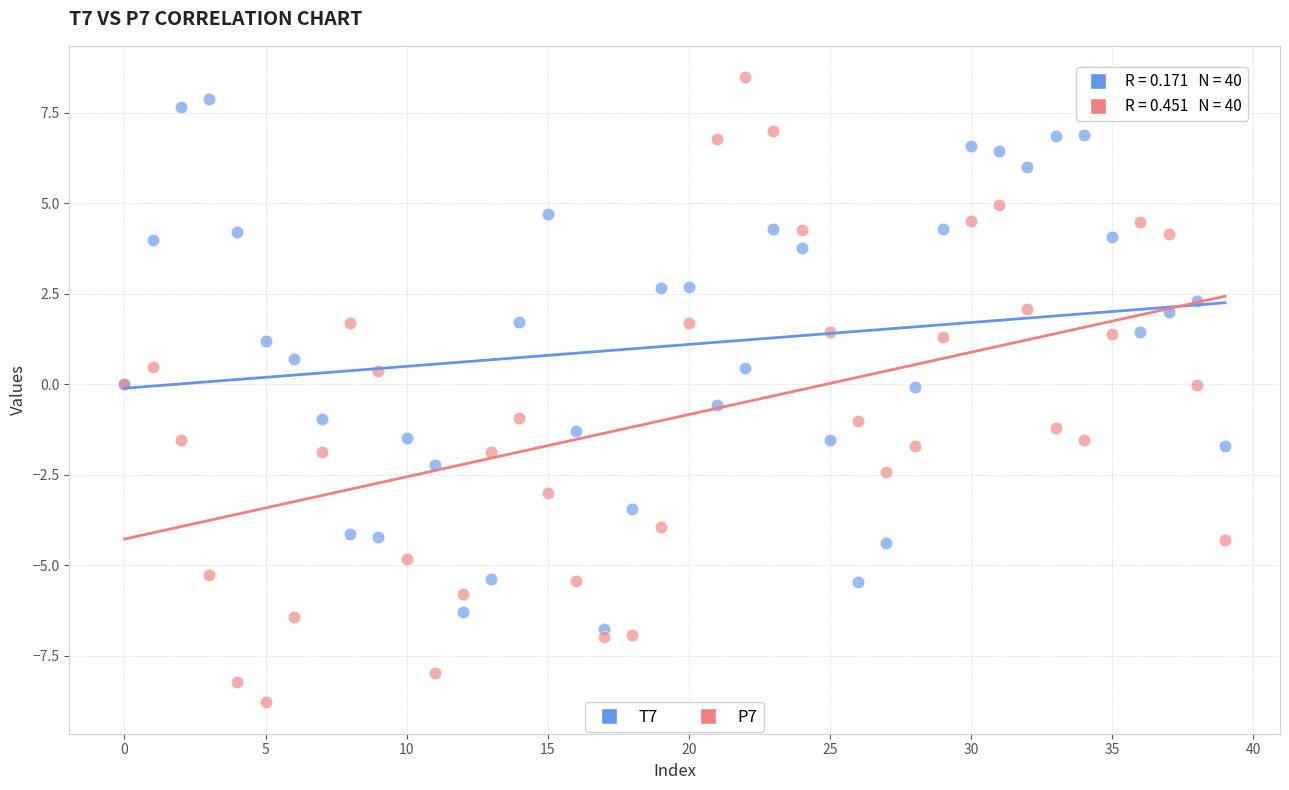

Which series has the largest Y range (max minus min)?

P7